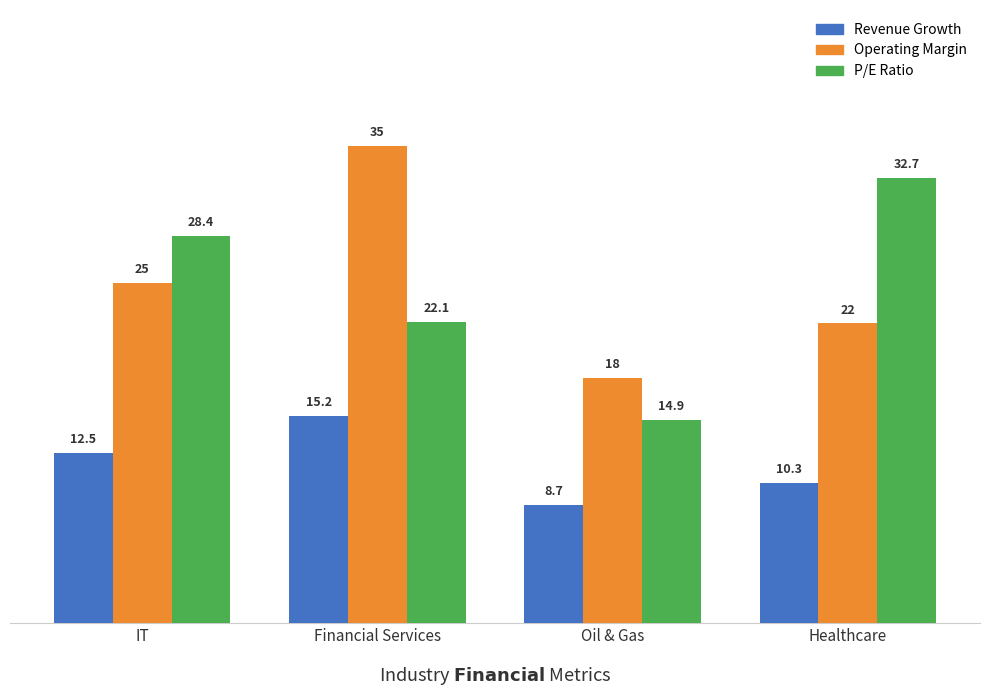

Count the number of data series in this chart.

3